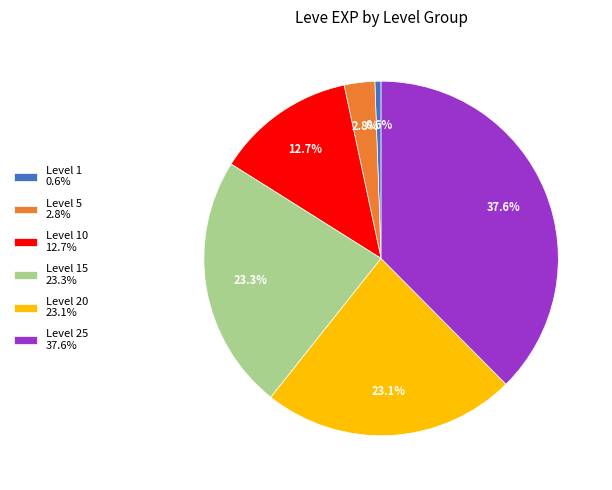

Combined, do Level 5 2.8% and Level 25 37.6% account for over 50%?

No